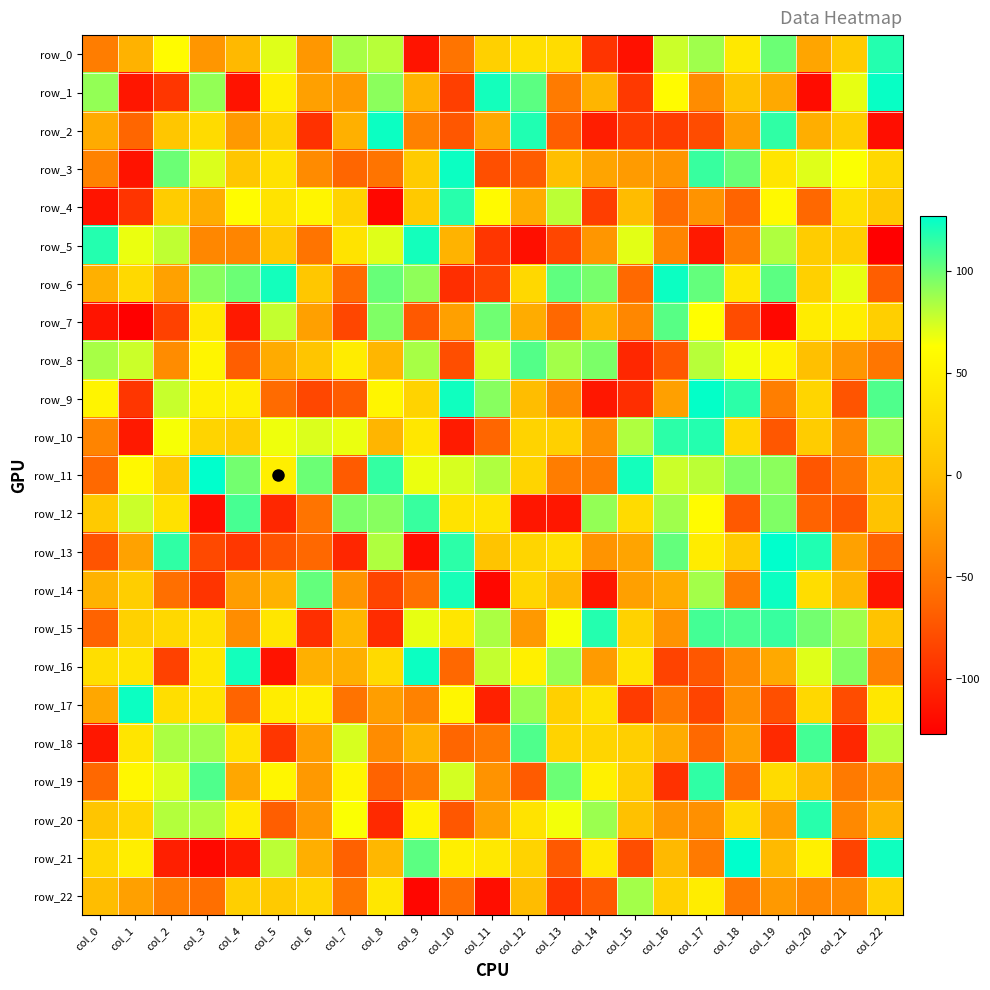

Read the row_9 value at col_15.

-98